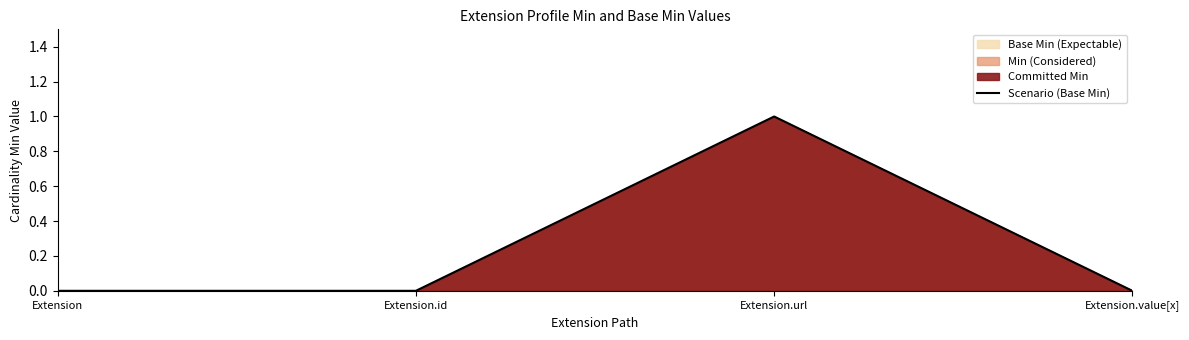

Reading right to left, extract all data points from this chart.

Extension.value[x]=0	Extension.url=1	Extension.id=0	Extension=0